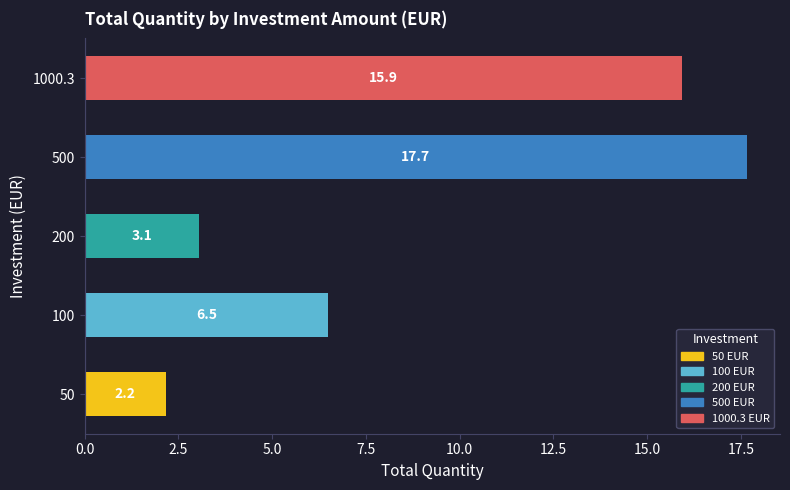

Where is the data nearest to the value 9?

100